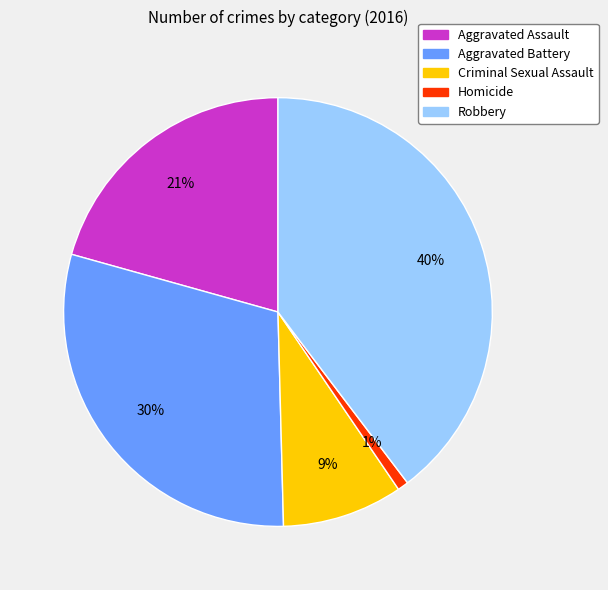

To the nearest percent, what percentage of the pie is Robbery?

40%